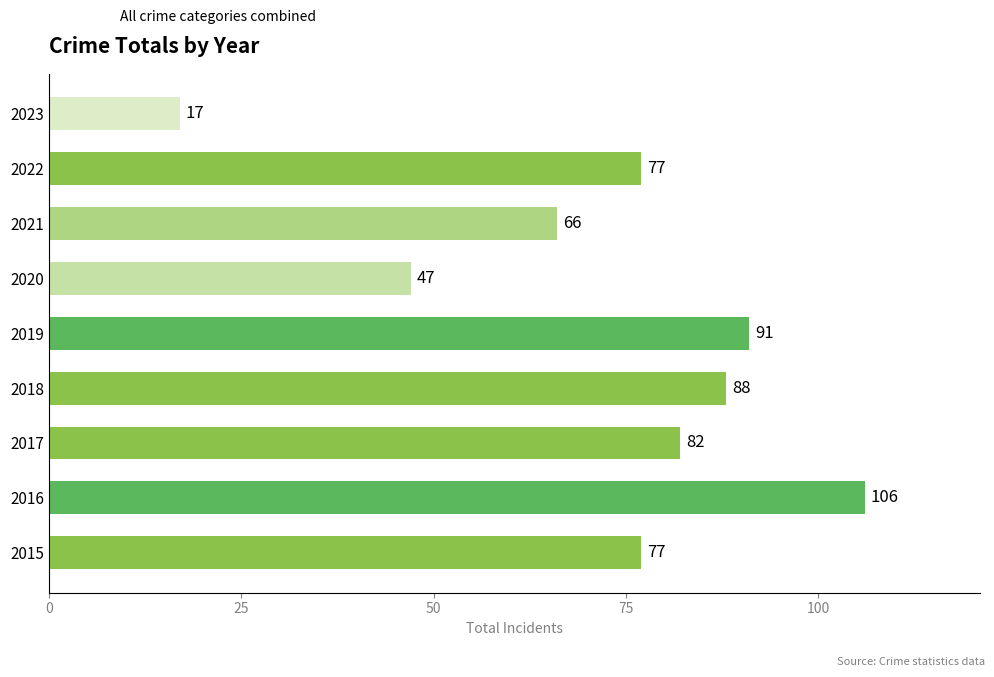

Reading top to bottom, transcribe all the data shown in this chart.

17	77	66	47	91	88	82	106	77